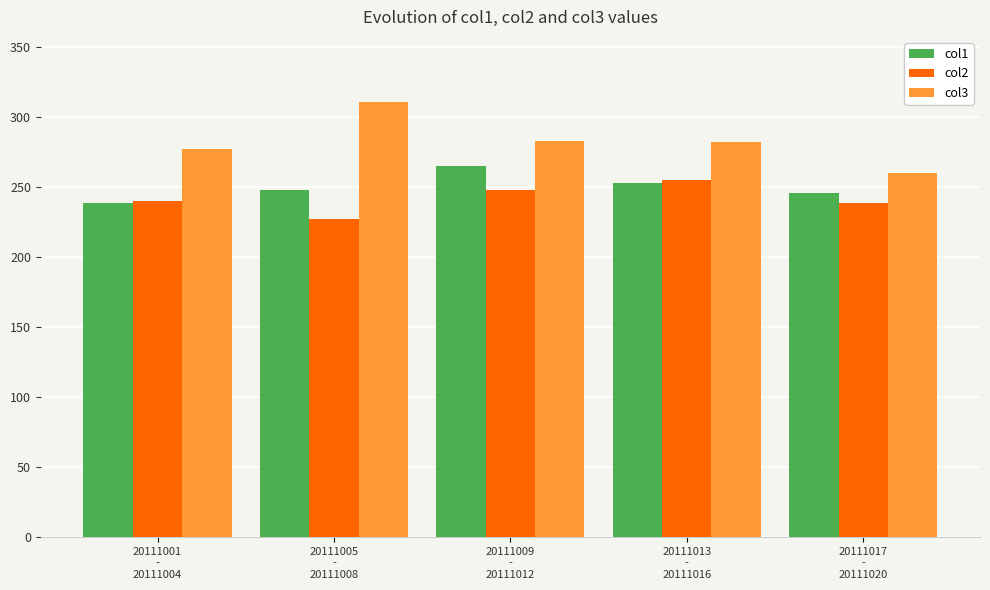

Is it true that col1 equals 238.9 at 20111001
-
20111004?

True